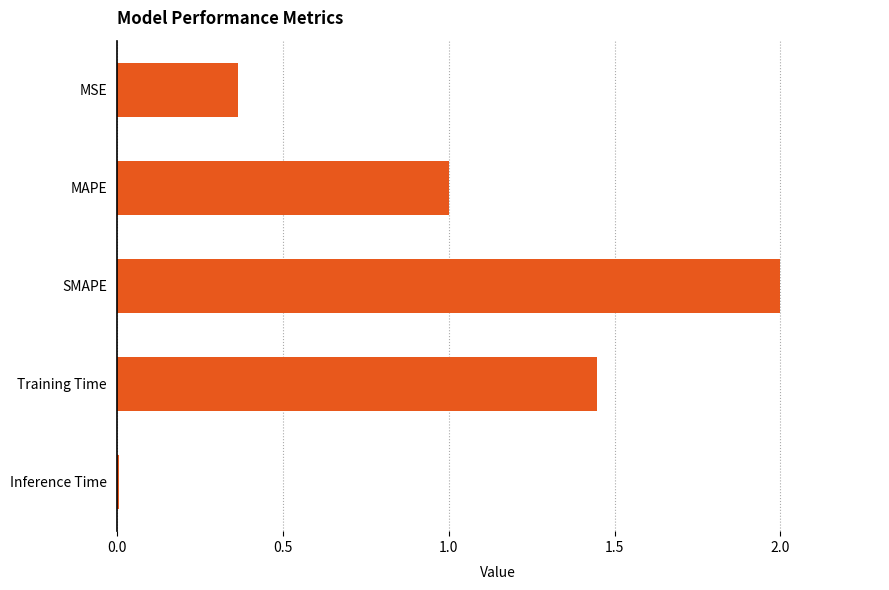

True or false: the data shows 0.2 at MSE.

False